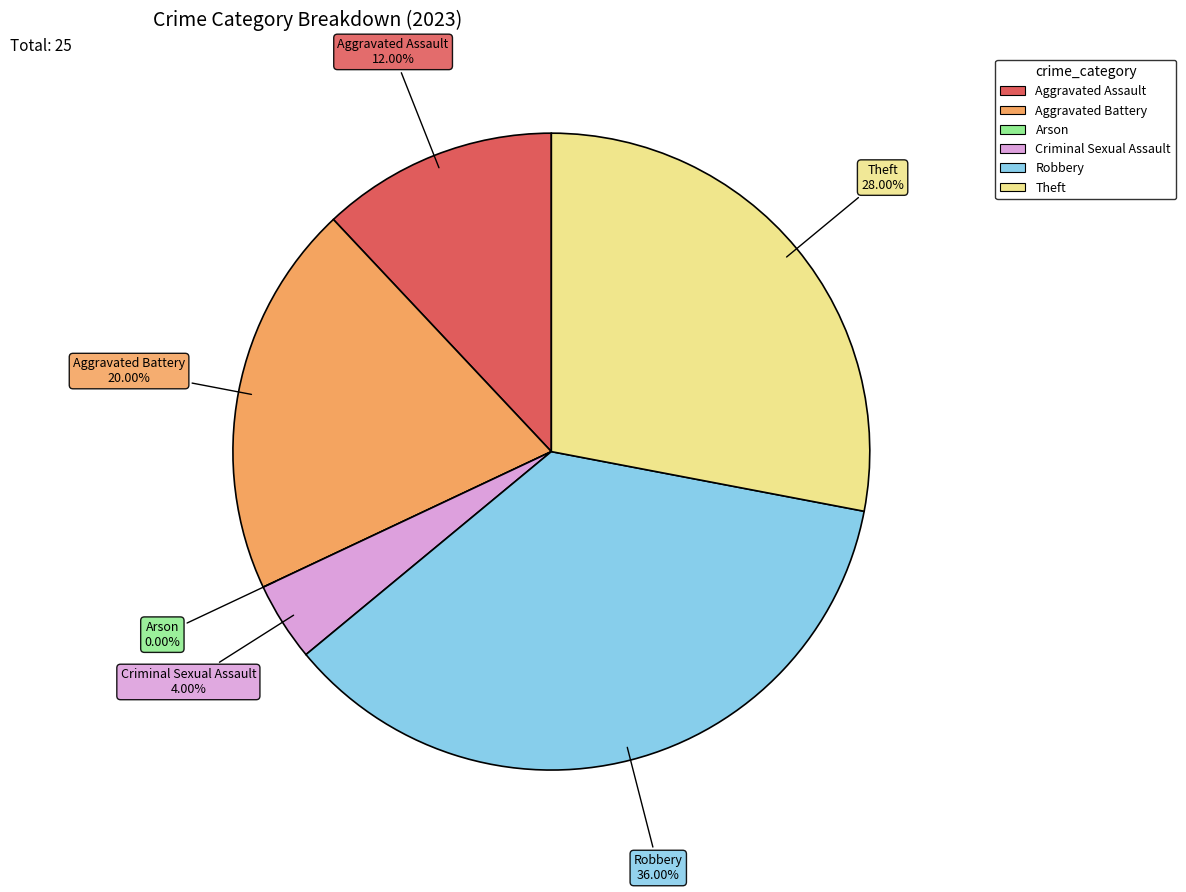

What is the ratio of the value at Theft to the value at Aggravated Assault?

2.3